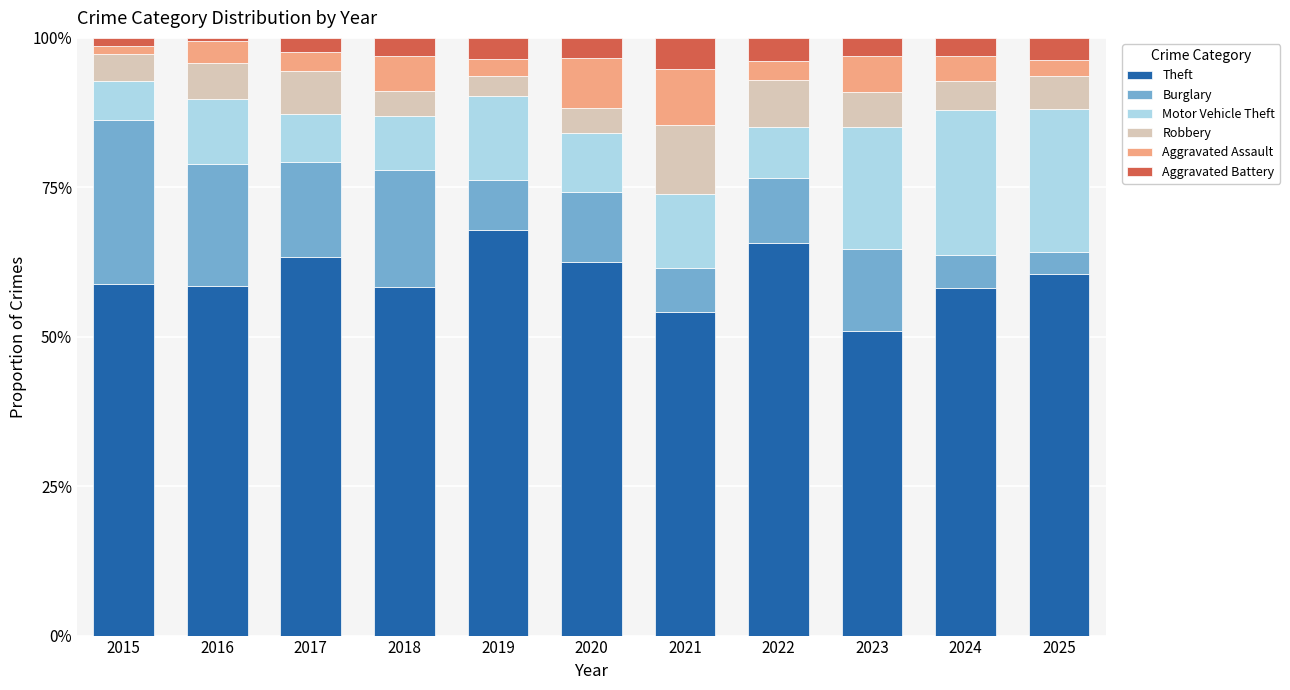

What value does the Theft series have at 2017?

63.4